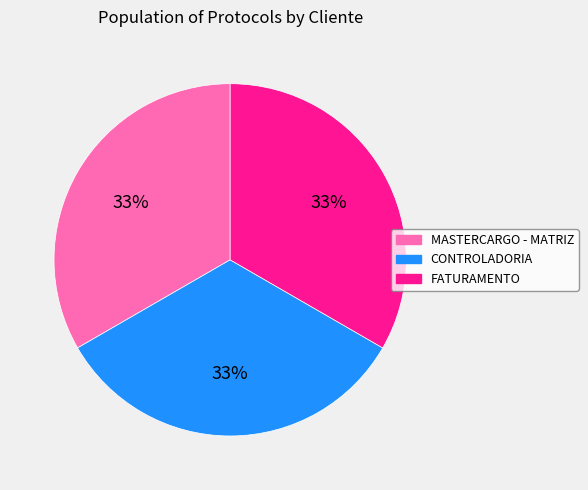

Combined, do CONTROLADORIA and FATURAMENTO account for over 50%?

Yes